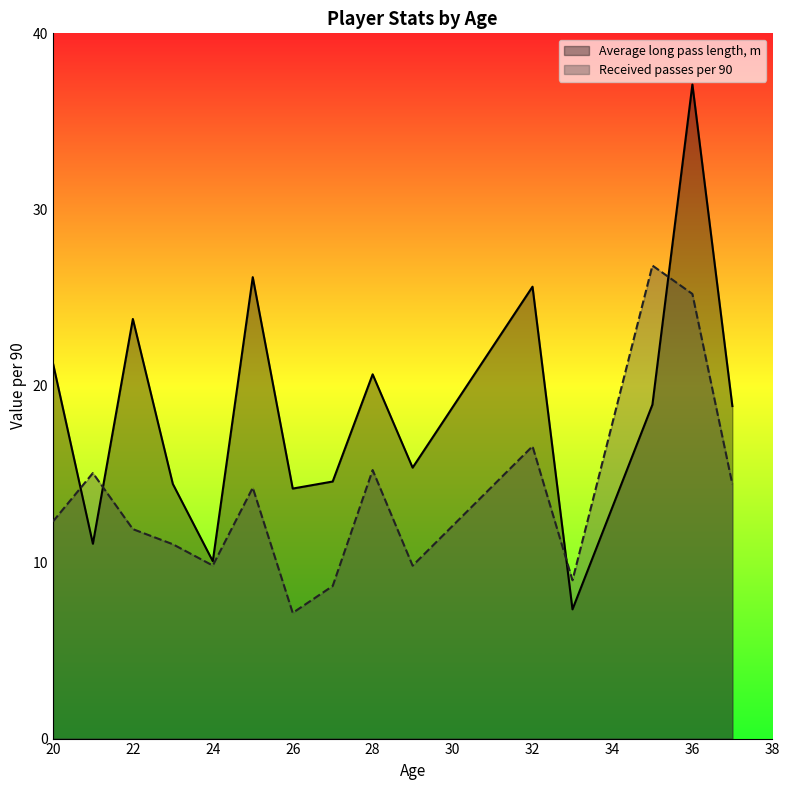

True or false: Received passes per 90 has more than 2 points higher than both neighbors.

True